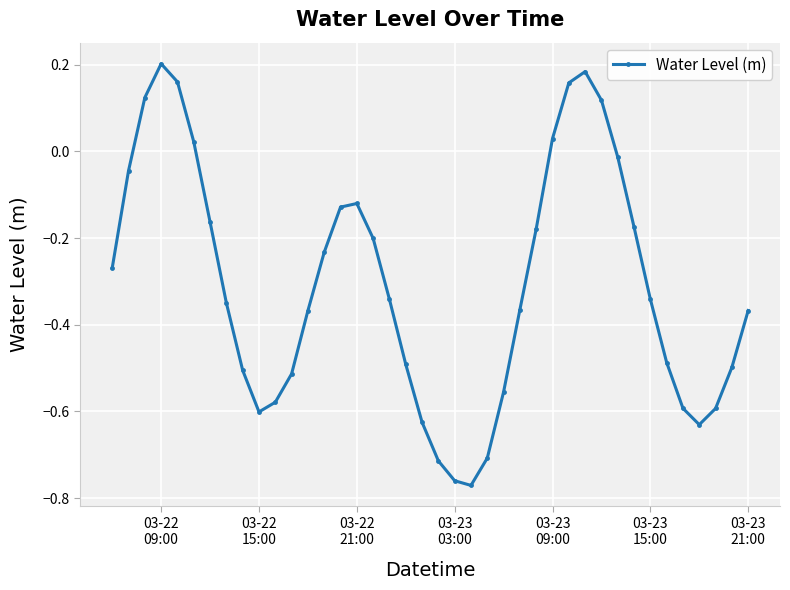

What is the difference between the maximum and minimum values?

1.0